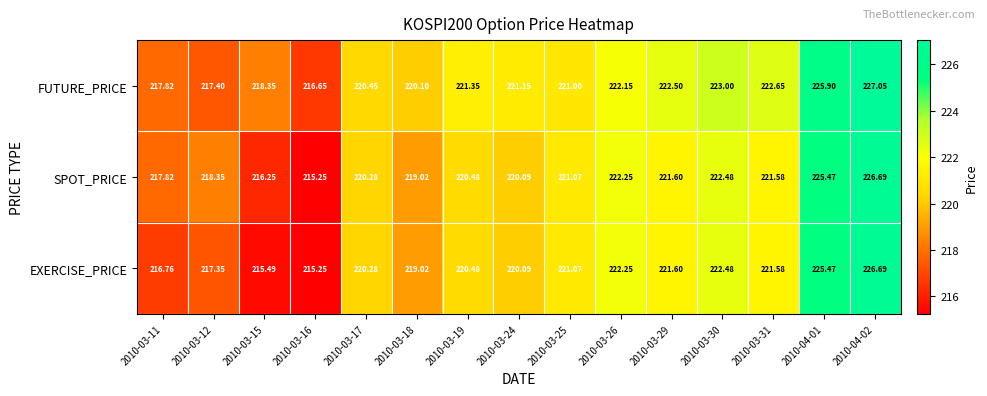

How many data points in EXERCISE_PRICE are less than 220?

5